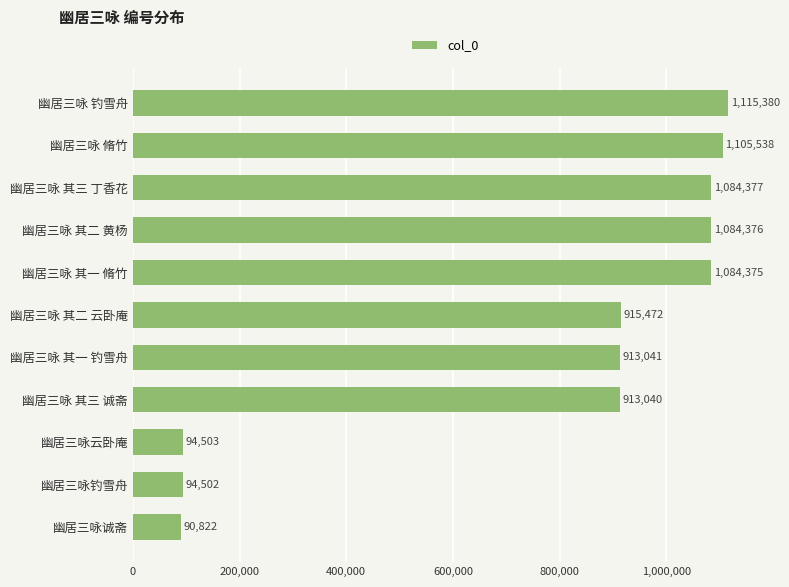

Is it true that the value at 幽居三咏 钓雪舟 is 1709645?

False